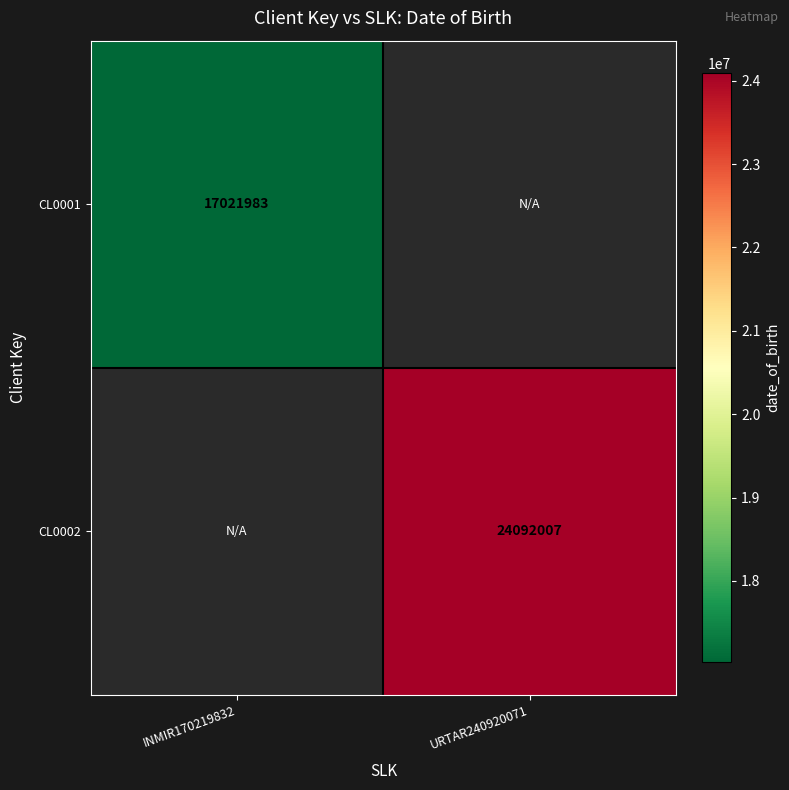

At how many categories does at least one series exceed 21807907?

1